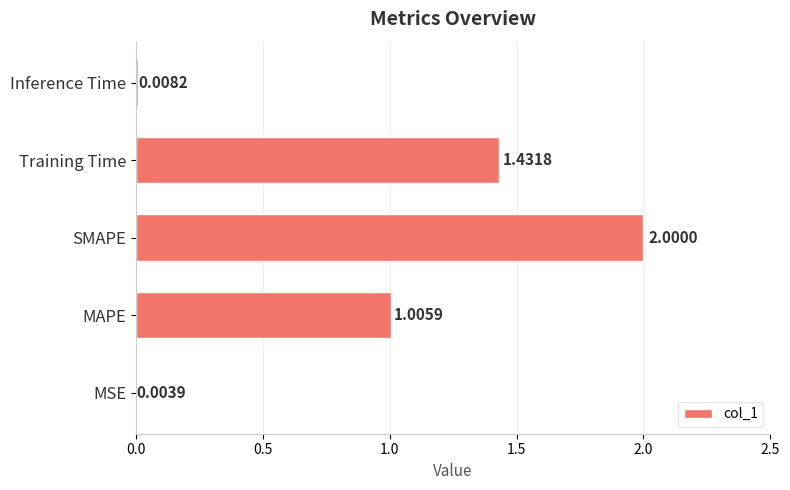

At which label is the value closest to 1?

MAPE